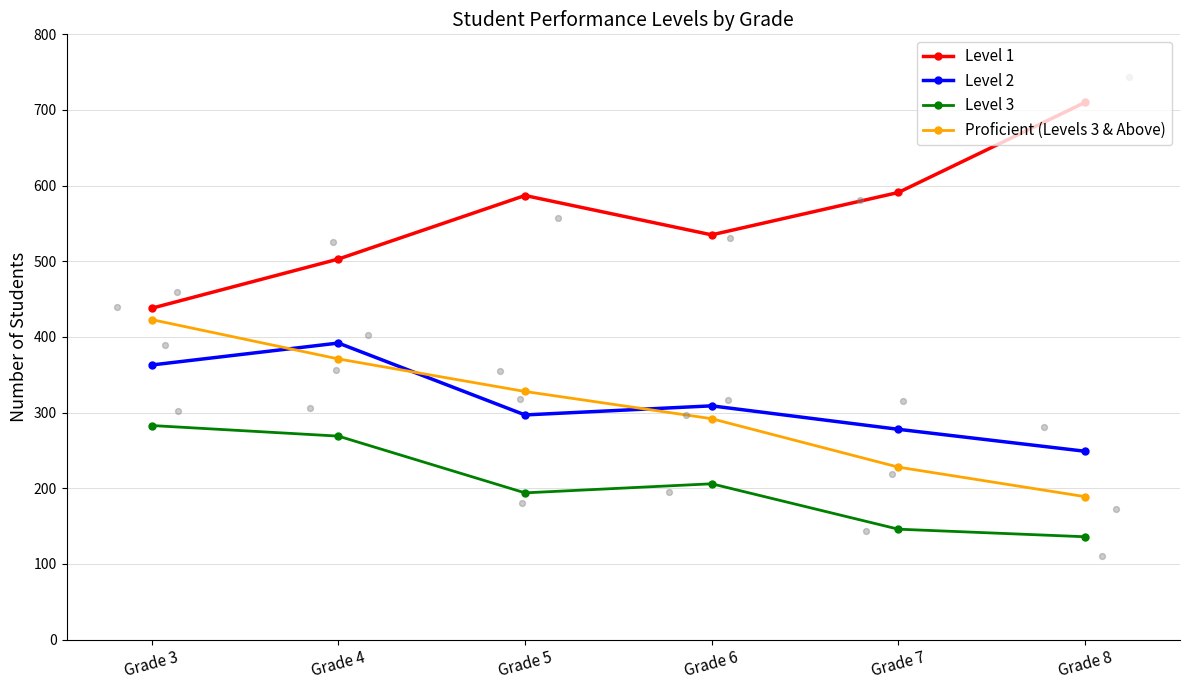

At how many categories does at least one series exceed 366?

6